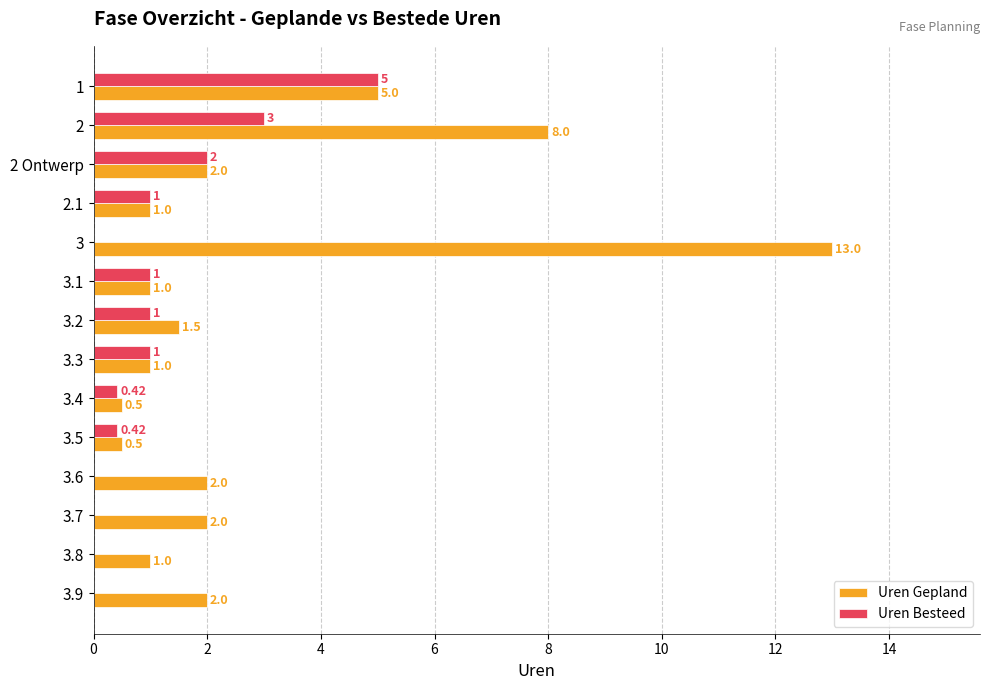

What is the sum of all Uren Gepland values?

40.5